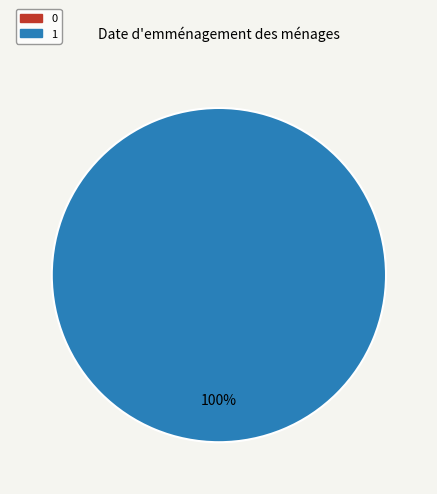

True or false: 1 accounts for 87% of the total.

False